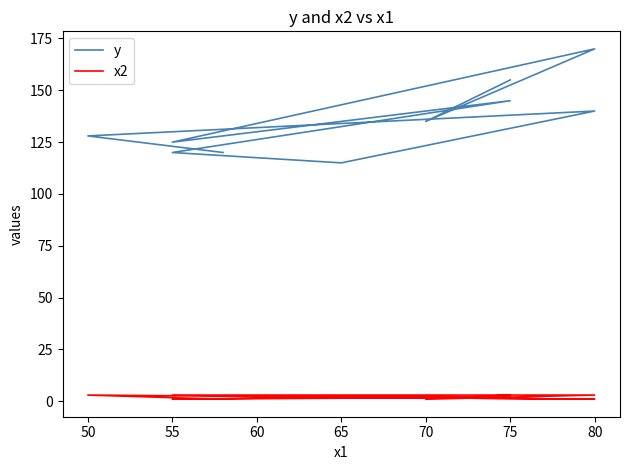

List the series in order of their overall mean, highest first.

y, x2